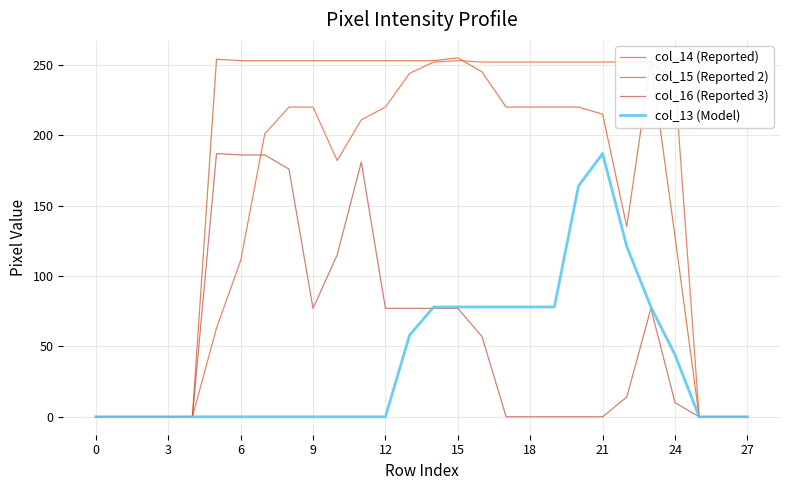

Which series has the widest spread of values?

col_15 (Reported 2)